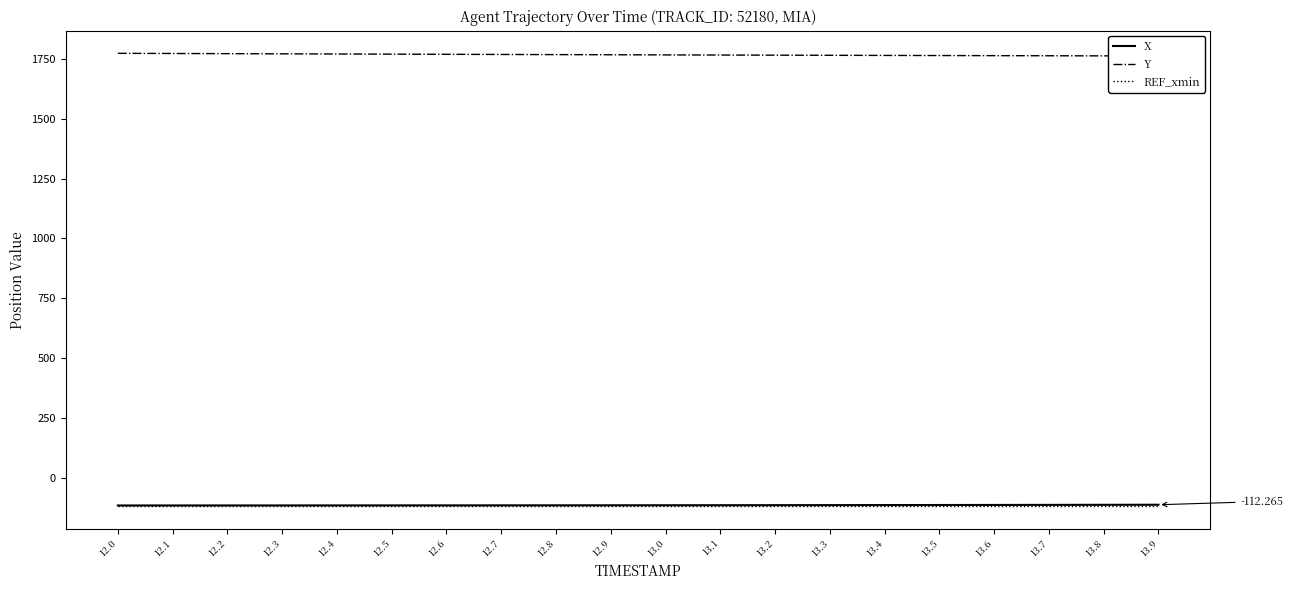

Is it true that REF_xmin equals -118.2 at 13.5?

True